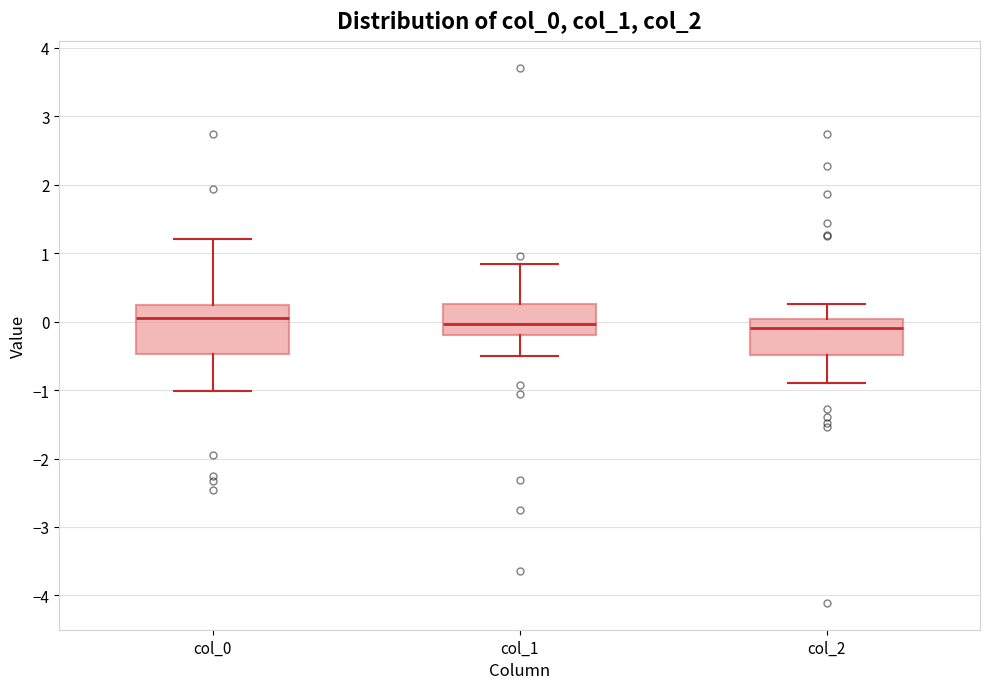

Which box is the tallest, from its lower edge to its upper edge?

col_0